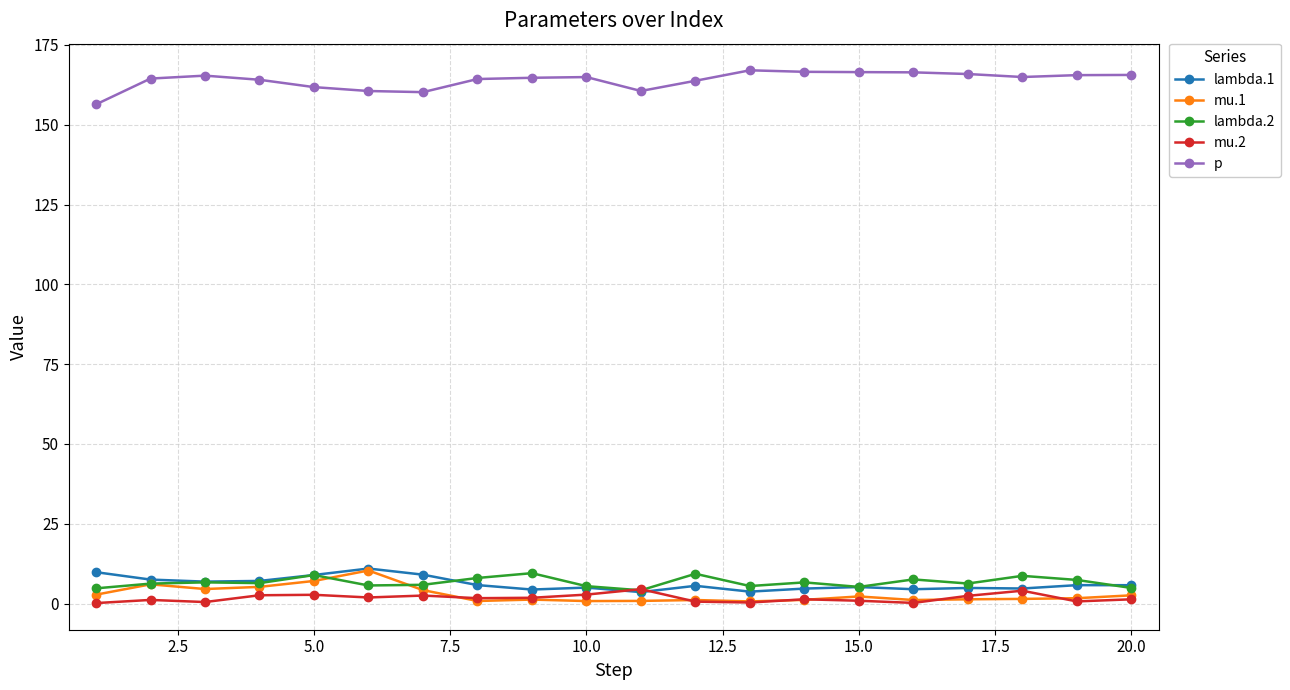

True or false: lambda.1 and p intersect in this chart.

False